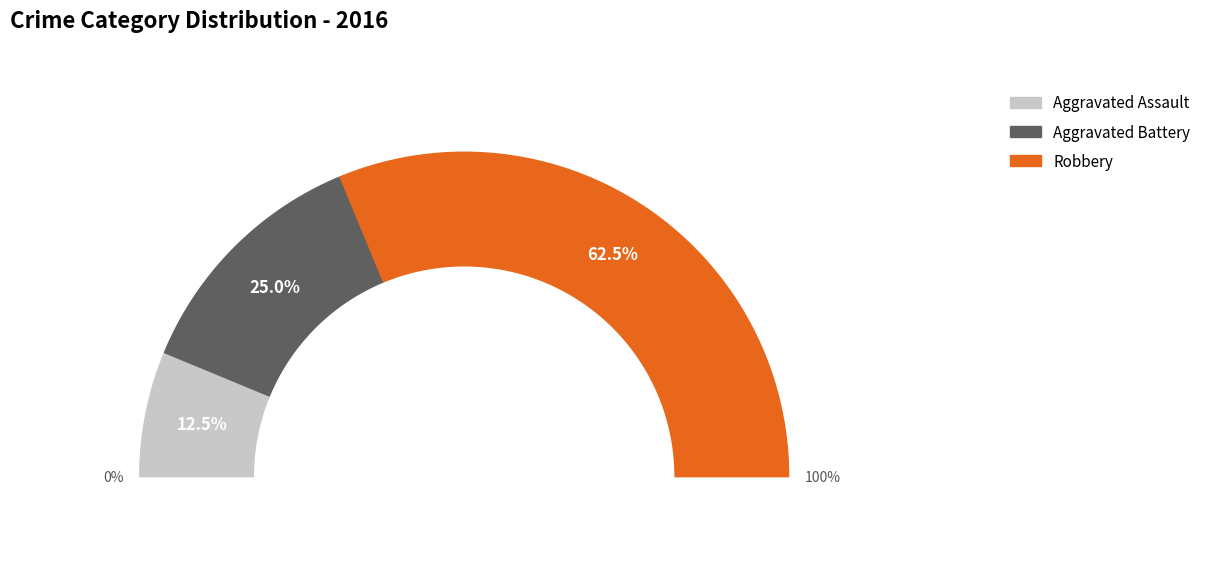

Which slice is the smallest?

Aggravated Assault